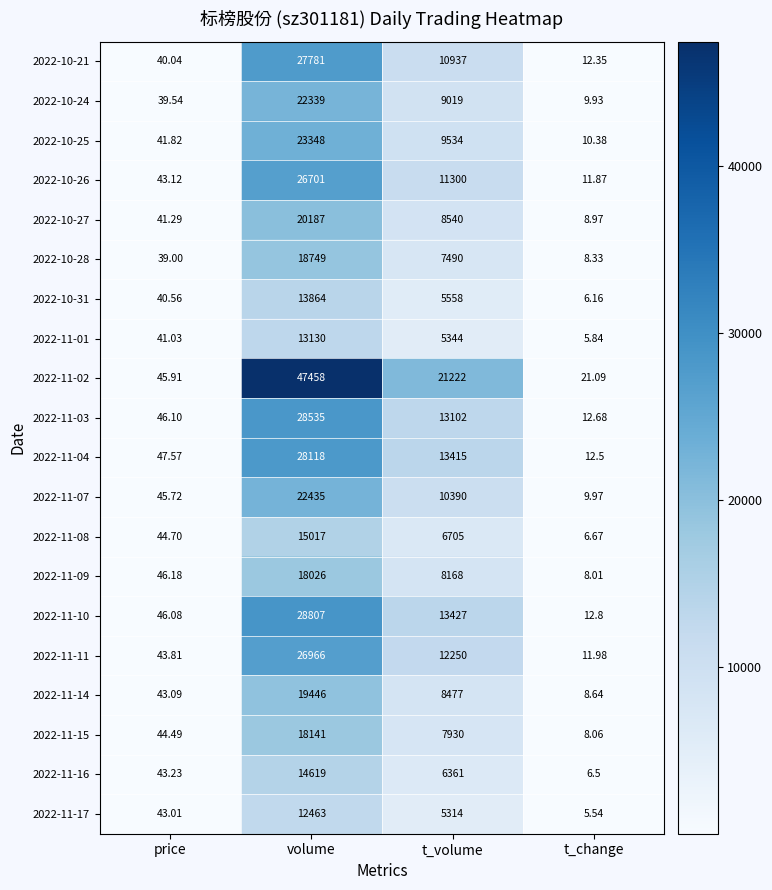

Which category has the highest value in the 2022-11-16 series?

volume